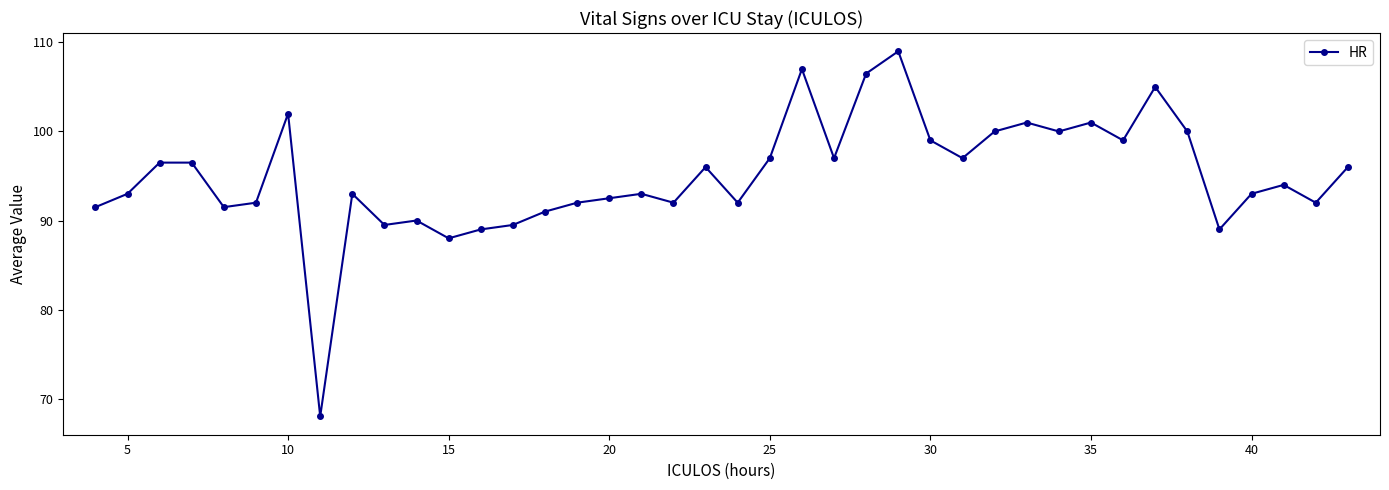

Does the chart have visible grid lines?

No